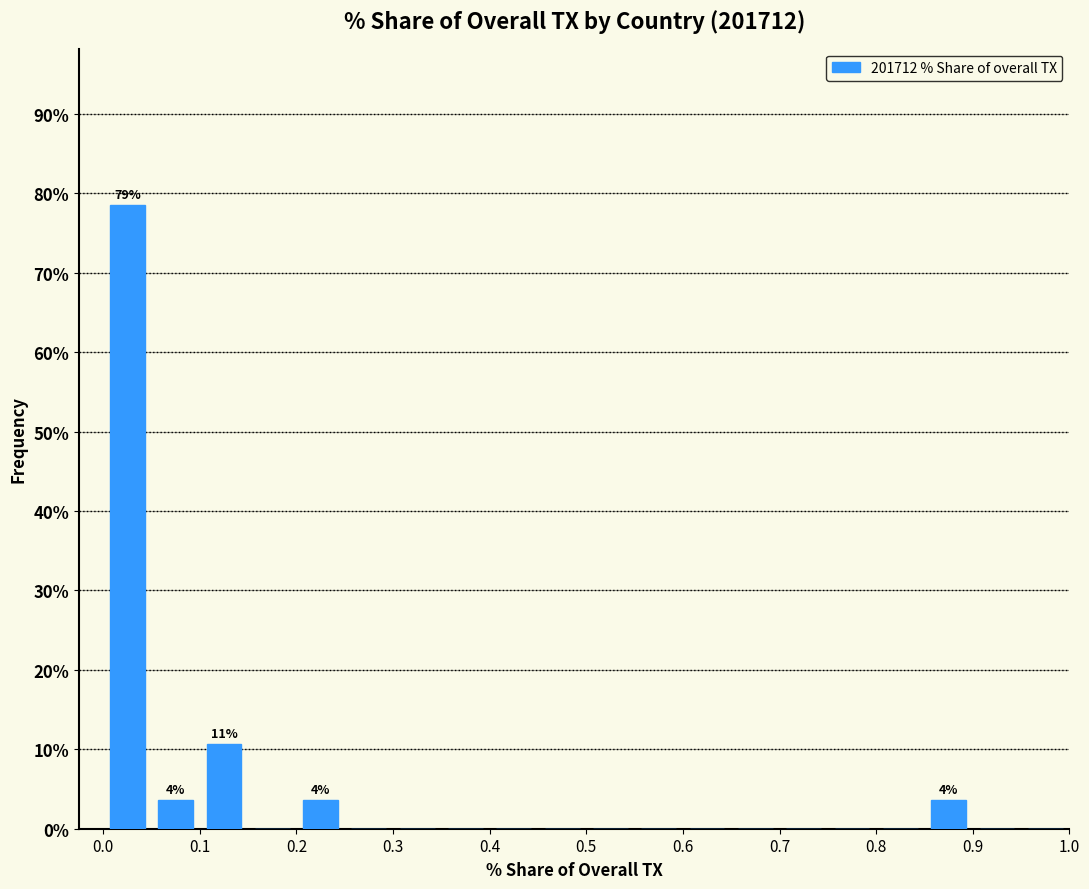

Over which range of the x-axis is the bar tallest?

0.00 to 0.05